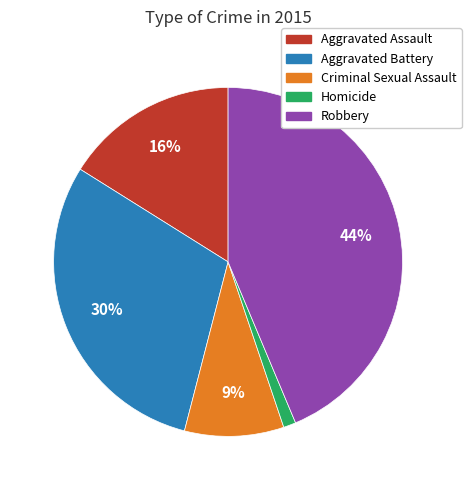

Does Aggravated Assault account for over 50% of the chart?

No